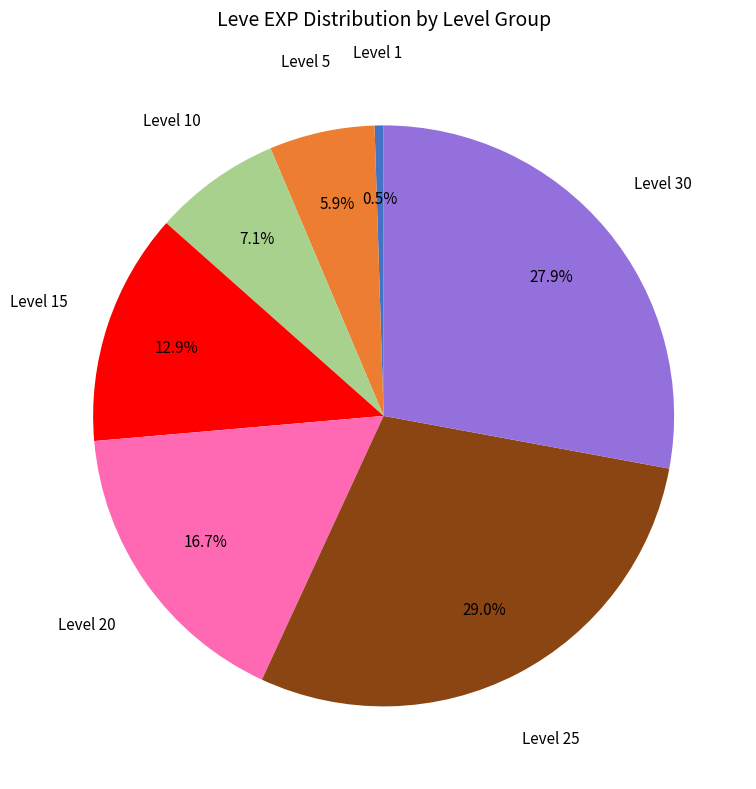

Which slice is the largest?

Level 25